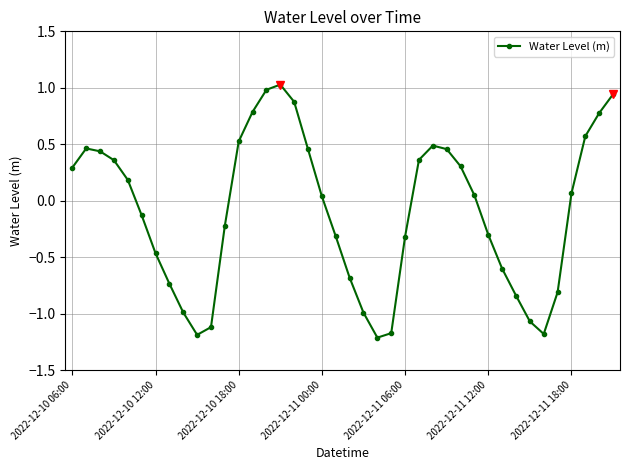

What is the smallest value displayed?

-1.2